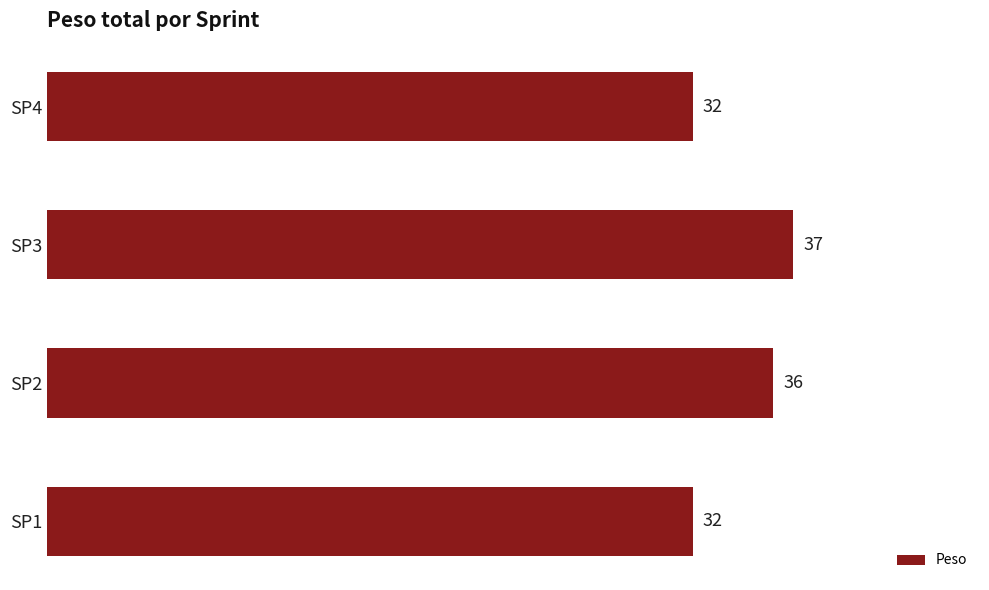

What is the greatest value displayed?

37